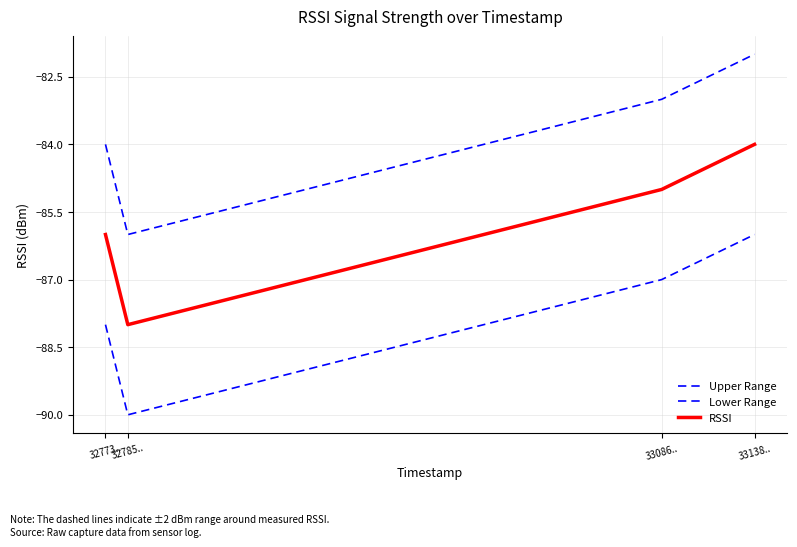

How many lines are shown in the chart?

3